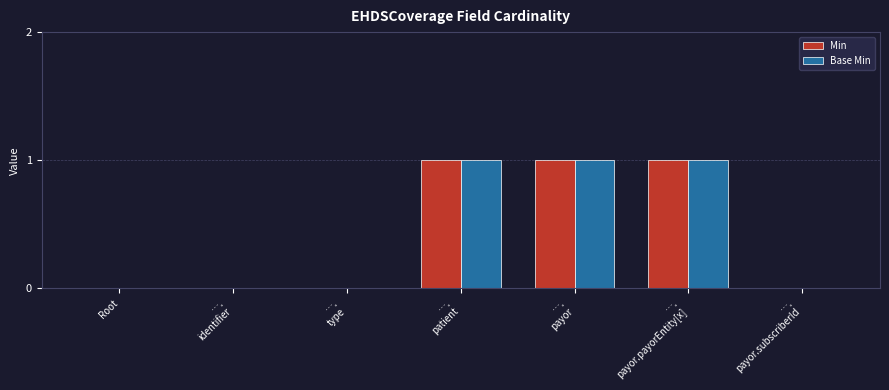

Reading right to left, transcribe all the data shown in this chart.

Min: ….
payor.subscriberId=0	….
payor.payorEntity[x]=1	….
payor=1	….
patient=1	….
type=0	….
identifier=0	Root=0
Base Min: ….
payor.subscriberId=0	….
payor.payorEntity[x]=1	….
payor=1	….
patient=1	….
type=0	….
identifier=0	Root=0